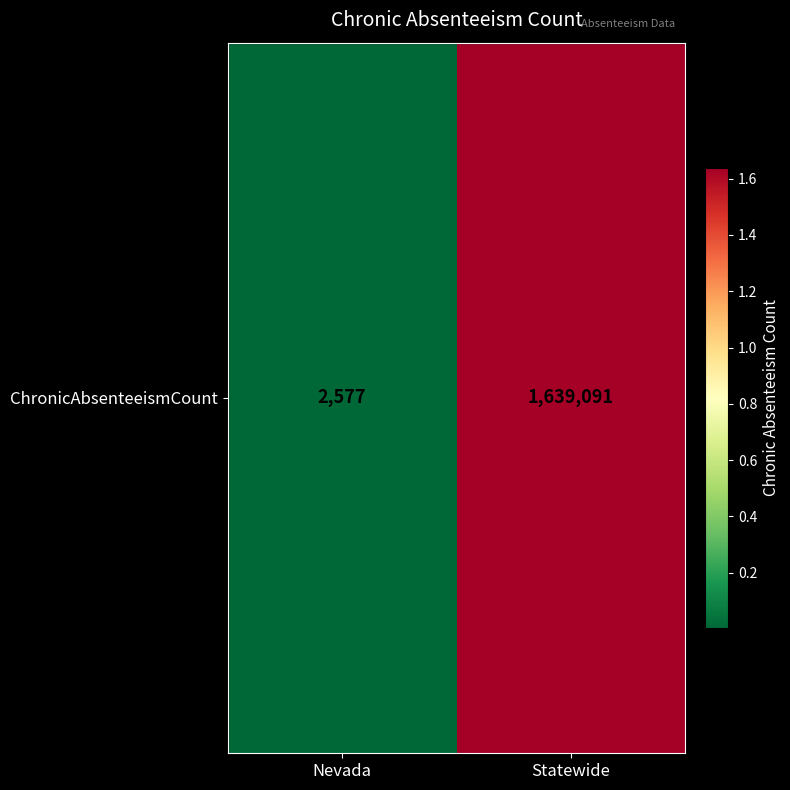

What is the average value?

820834